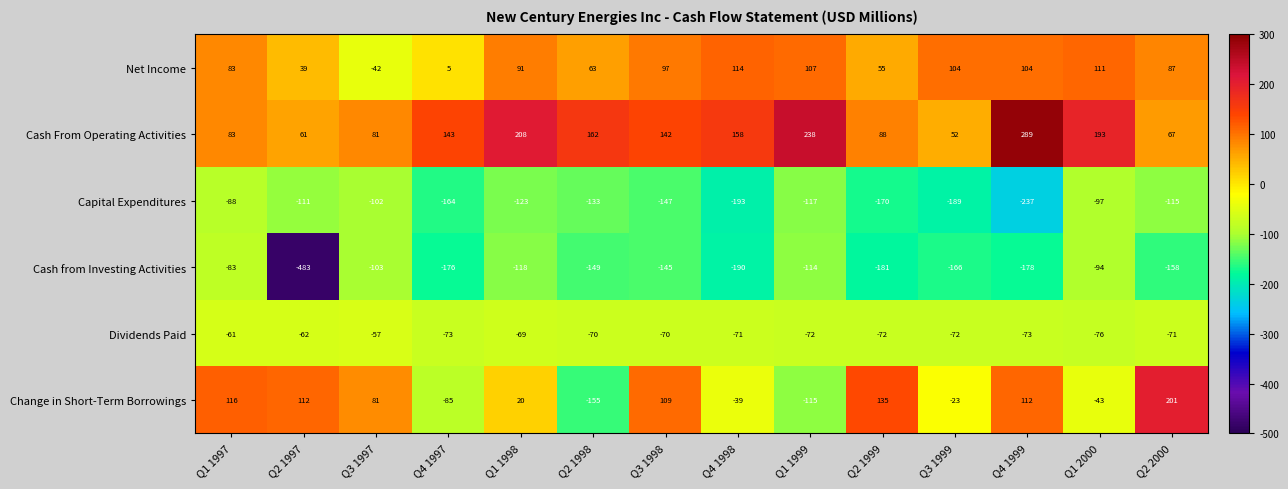

What is the spread (max minus min) of values at Q1 1999?

355